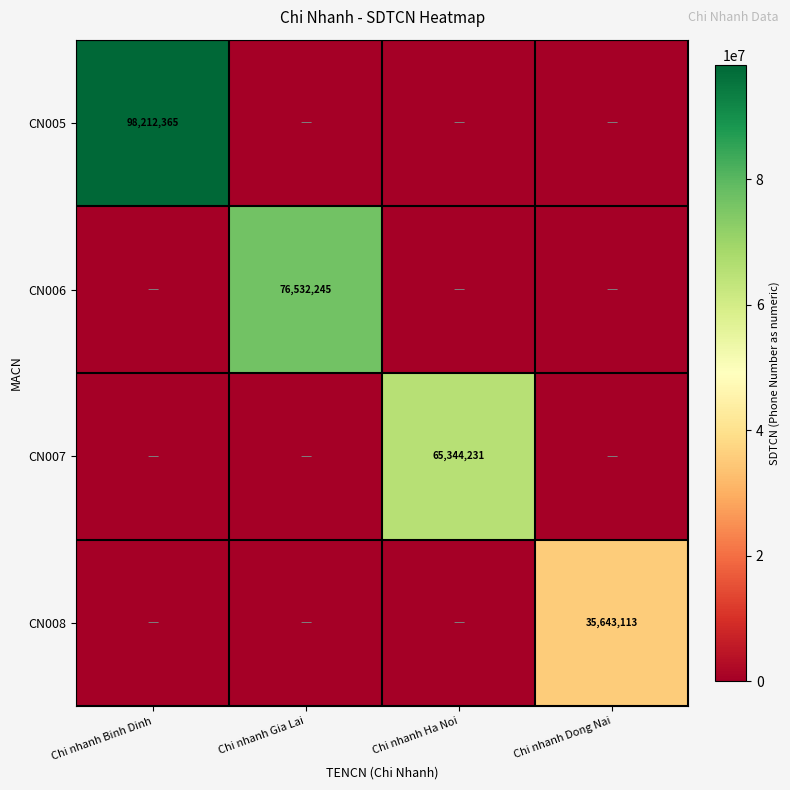

The CN007 series shows 65344231 at Chi nhanh Ha Noi. True or false?

True